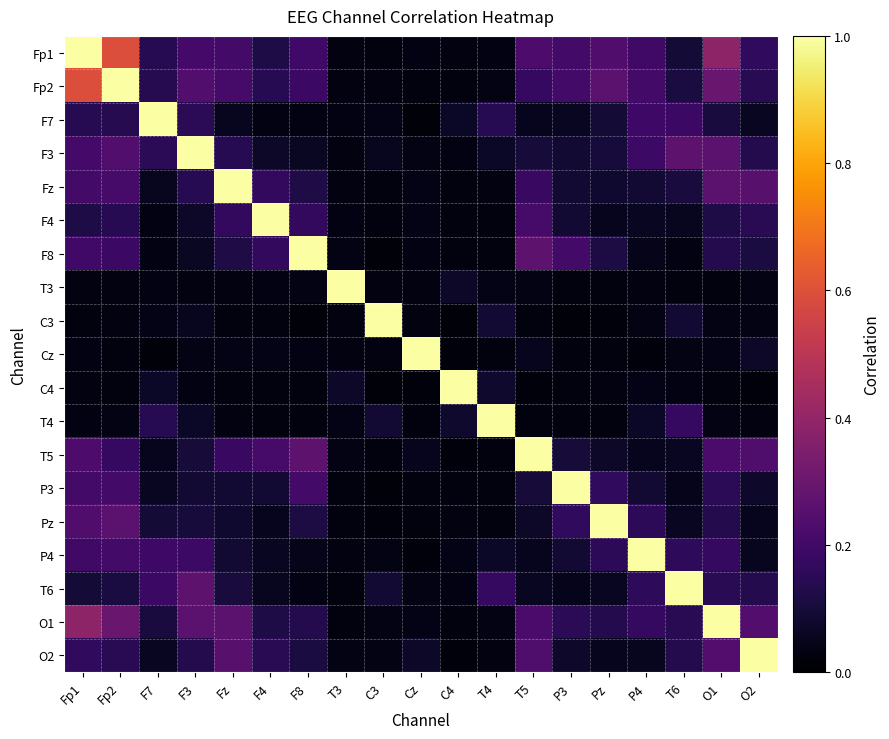

What is the total value across all series at F4?

2.6